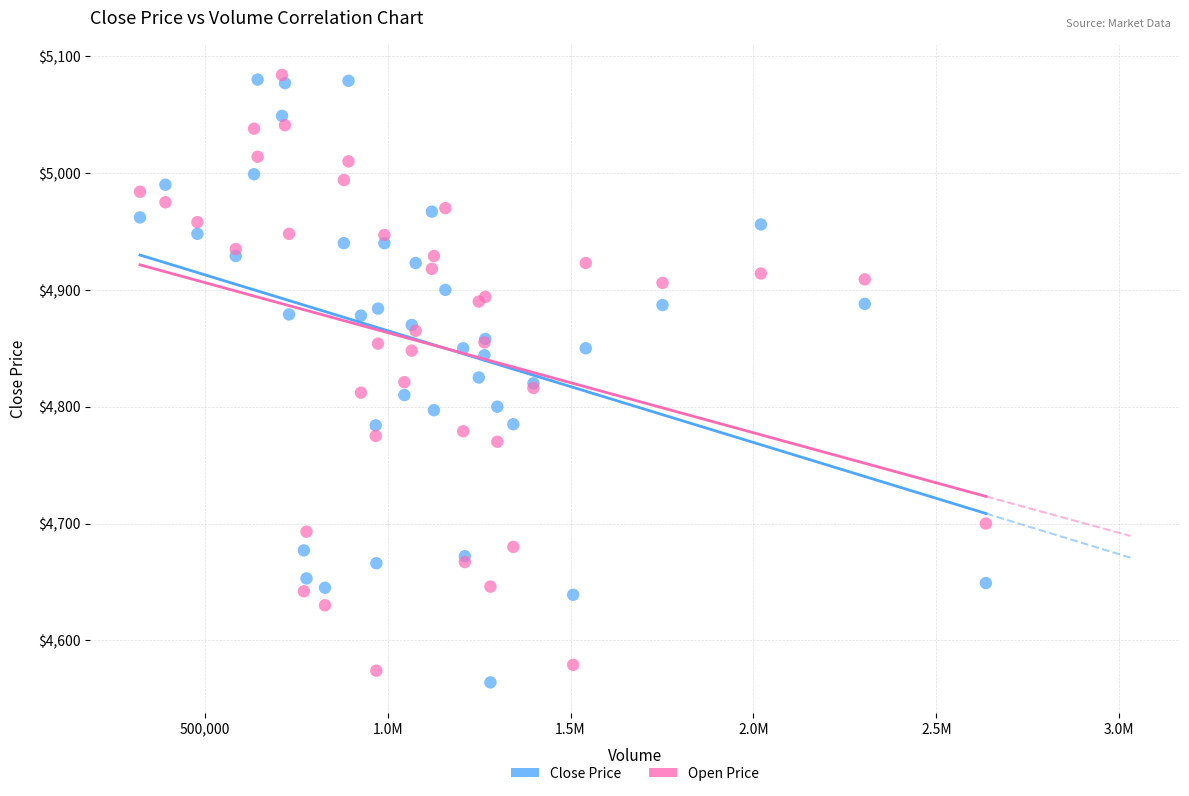

What is the X range (max minus min) for the scatter plot?

2312800